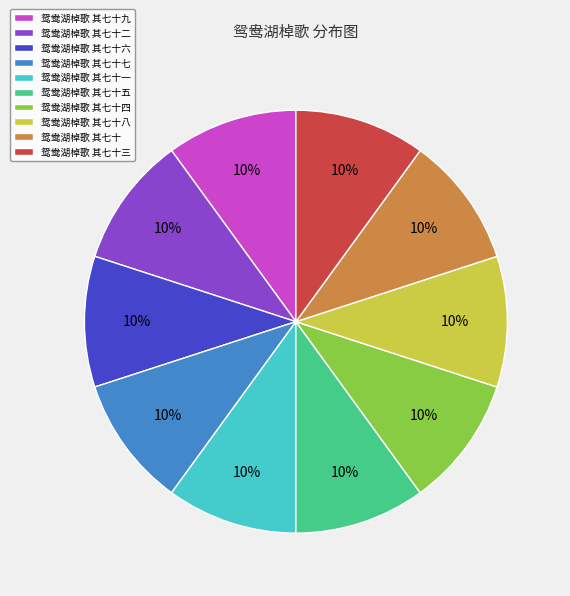

Is the sum of 鸳鸯湖棹歌 其七十六 and 鸳鸯湖棹歌 其七十五 greater than half?

No